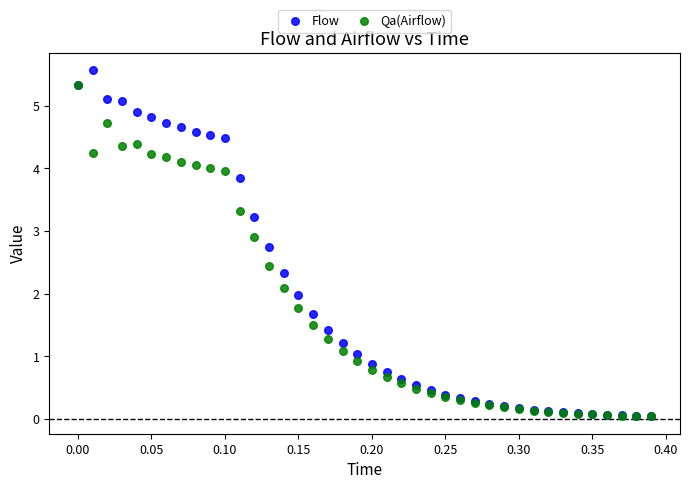

What are all the series names shown in the legend?

Flow, Qa(Airflow)